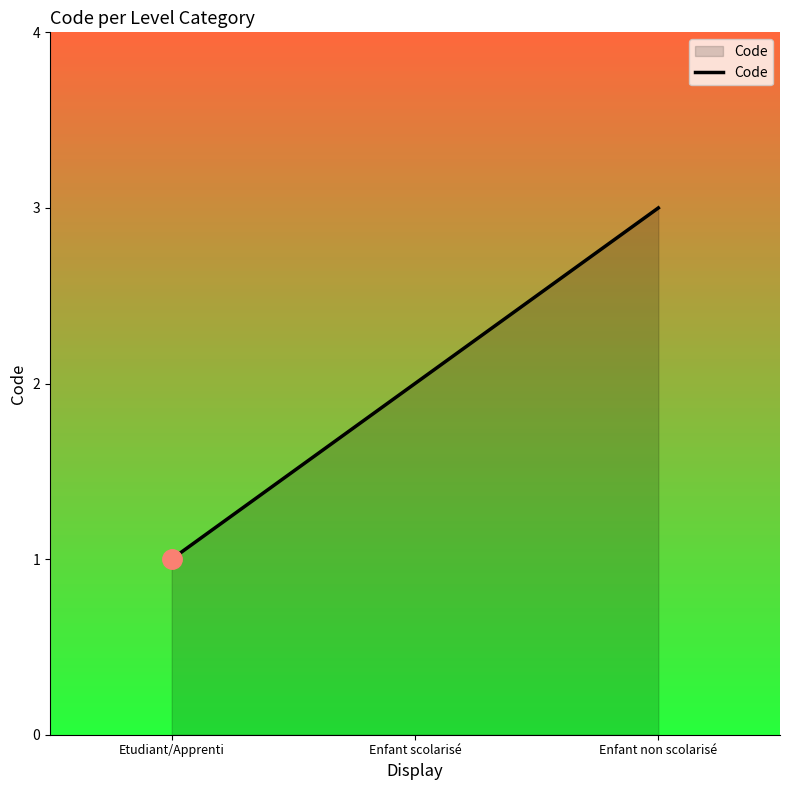

The value at Enfant non scolarisé is 3. True or false?

True